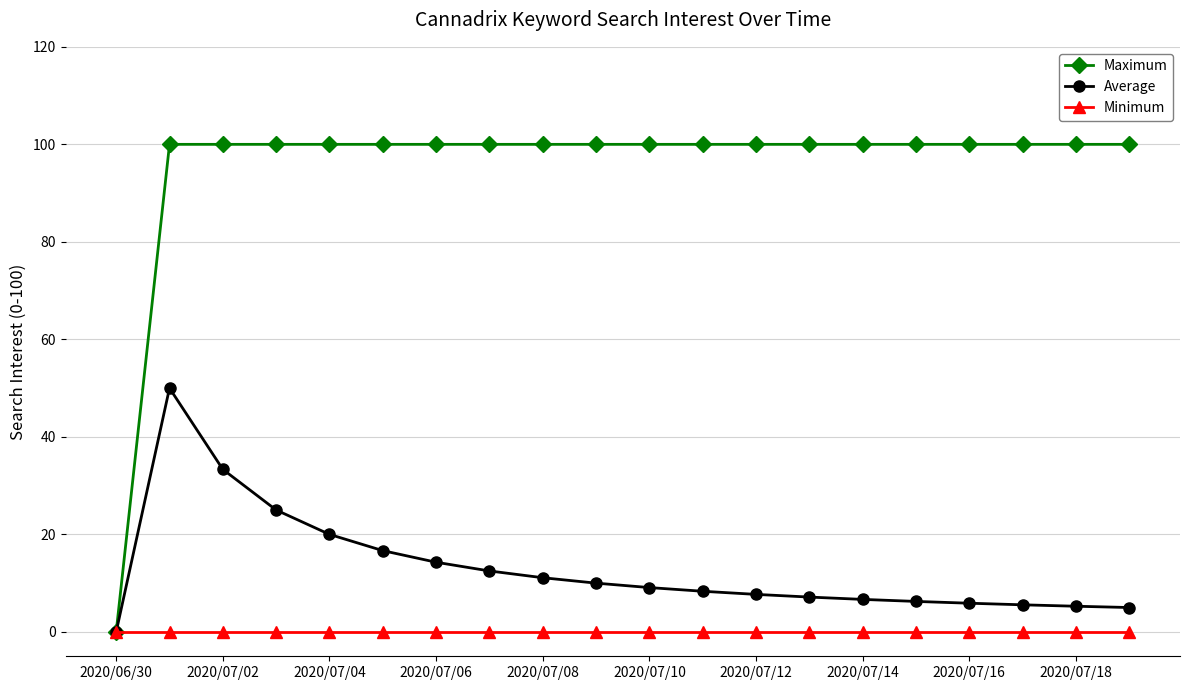

Rank the series by their maximum value, from highest to lowest.

Maximum, Average, Minimum